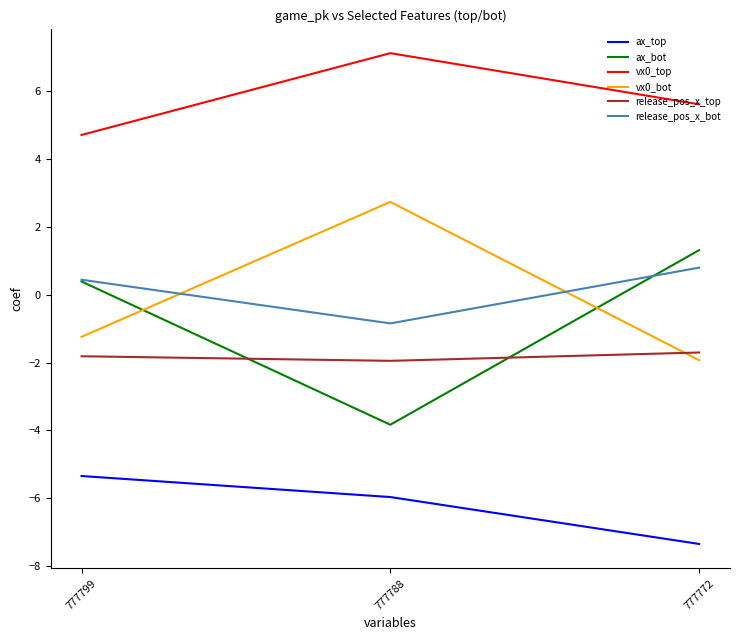

What is the total value across all series at 777788?

-2.7